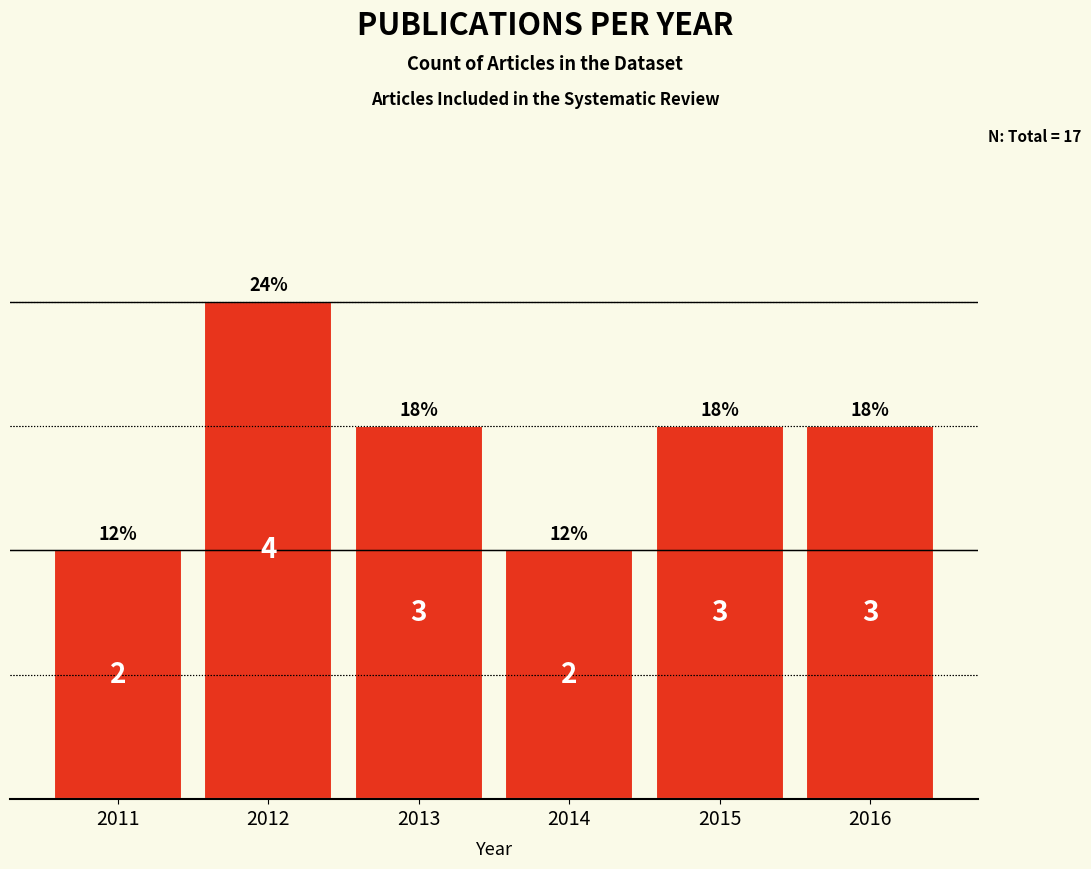

What is the sum of the values at 2012 and 2016?

7